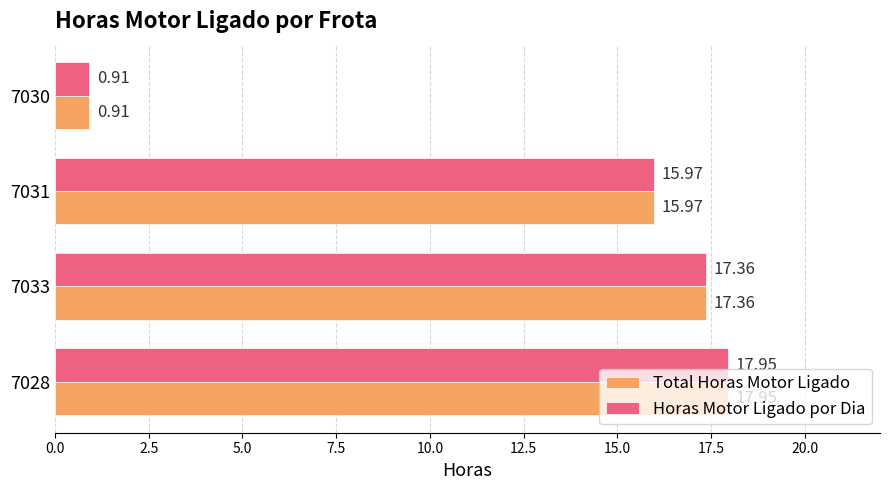

What is the difference between the Horas Motor Ligado por Dia values at 7028 and 7031?

2.0